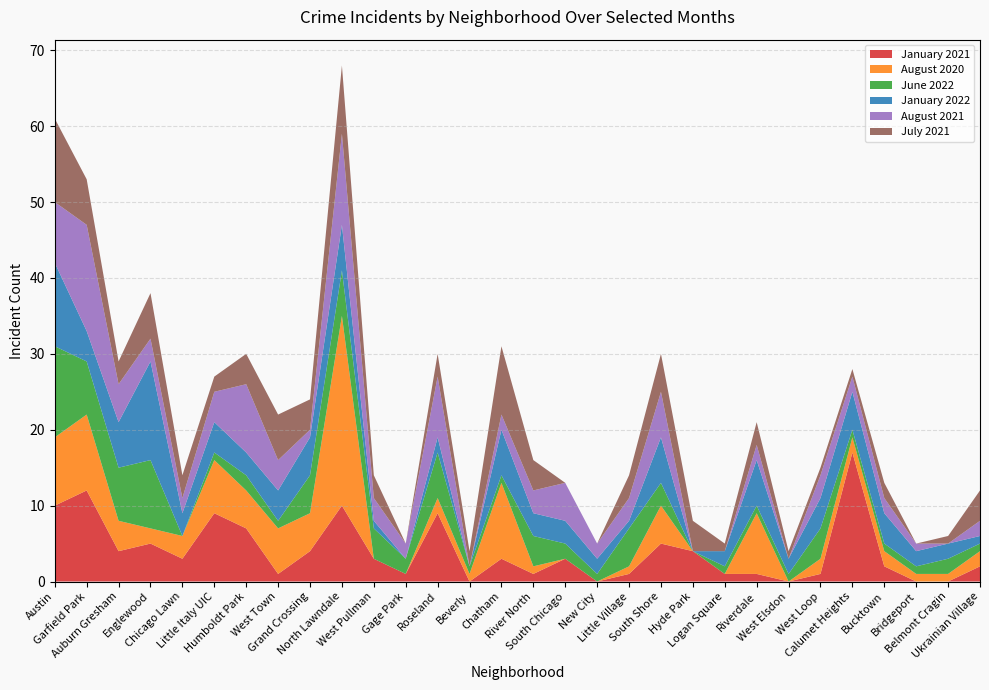

Reading left to right, extract all data points from this chart.

January 2021: Austin=10	Garfield Park=12	Auburn Gresham=4	Englewood=5	Chicago Lawn=3	Little Italy UIC=9	Humboldt Park=7	West Town=1	Grand Crossing=4	North Lawndale=10	West Pullman=3	Gage Park=1	Roseland=9	Beverly=0	Chatham=3	River North=1	South Chicago=3	New City=0	Little Village=1	South Shore=5	Hyde Park=4	Logan Square=1	Riverdale=1	West Elsdon=0	West Loop=1	Calumet Heights=17	Bucktown=2	Bridgeport=0	Belmont Cragin=0	Ukrainian Village=2
August 2020: Austin=9	Garfield Park=10	Auburn Gresham=4	Englewood=2	Chicago Lawn=3	Little Italy UIC=7	Humboldt Park=5	West Town=6	Grand Crossing=5	North Lawndale=25	West Pullman=0	Gage Park=0	Roseland=2	Beverly=1	Chatham=10	River North=1	South Chicago=0	New City=0	Little Village=1	South Shore=5	Hyde Park=0	Logan Square=0	Riverdale=8	West Elsdon=0	West Loop=2	Calumet Heights=2	Bucktown=2	Bridgeport=1	Belmont Cragin=1	Ukrainian Village=2
June 2022: Austin=12	Garfield Park=7	Auburn Gresham=7	Englewood=9	Chicago Lawn=0	Little Italy UIC=1	Humboldt Park=2	West Town=1	Grand Crossing=5	North Lawndale=6	West Pullman=4	Gage Park=2	Roseland=6	Beverly=1	Chatham=1	River North=4	South Chicago=2	New City=1	Little Village=5	South Shore=3	Hyde Park=0	Logan Square=1	Riverdale=1	West Elsdon=1	West Loop=4	Calumet Heights=1	Bucktown=1	Bridgeport=1	Belmont Cragin=2	Ukrainian Village=1
January 2022: Austin=11	Garfield Park=4	Auburn Gresham=6	Englewood=13	Chicago Lawn=3	Little Italy UIC=4	Humboldt Park=3	West Town=4	Grand Crossing=5	North Lawndale=6	West Pullman=1	Gage Park=0	Roseland=2	Beverly=0	Chatham=6	River North=3	South Chicago=3	New City=2	Little Village=1	South Shore=6	Hyde Park=0	Logan Square=2	Riverdale=6	West Elsdon=2	West Loop=4	Calumet Heights=5	Bucktown=4	Bridgeport=2	Belmont Cragin=2	Ukrainian Village=1
August 2021: Austin=8	Garfield Park=14	Auburn Gresham=5	Englewood=3	Chicago Lawn=2	Little Italy UIC=4	Humboldt Park=9	West Town=4	Grand Crossing=1	North Lawndale=12	West Pullman=3	Gage Park=2	Roseland=8	Beverly=0	Chatham=2	River North=3	South Chicago=5	New City=2	Little Village=3	South Shore=6	Hyde Park=0	Logan Square=0	Riverdale=2	West Elsdon=0	West Loop=3	Calumet Heights=2	Bucktown=2	Bridgeport=1	Belmont Cragin=0	Ukrainian Village=2
July 2021: Austin=11	Garfield Park=6	Auburn Gresham=3	Englewood=6	Chicago Lawn=3	Little Italy UIC=2	Humboldt Park=4	West Town=6	Grand Crossing=4	North Lawndale=9	West Pullman=3	Gage Park=0	Roseland=3	Beverly=2	Chatham=9	River North=4	South Chicago=0	New City=0	Little Village=3	South Shore=5	Hyde Park=4	Logan Square=1	Riverdale=3	West Elsdon=1	West Loop=1	Calumet Heights=1	Bucktown=2	Bridgeport=0	Belmont Cragin=1	Ukrainian Village=4